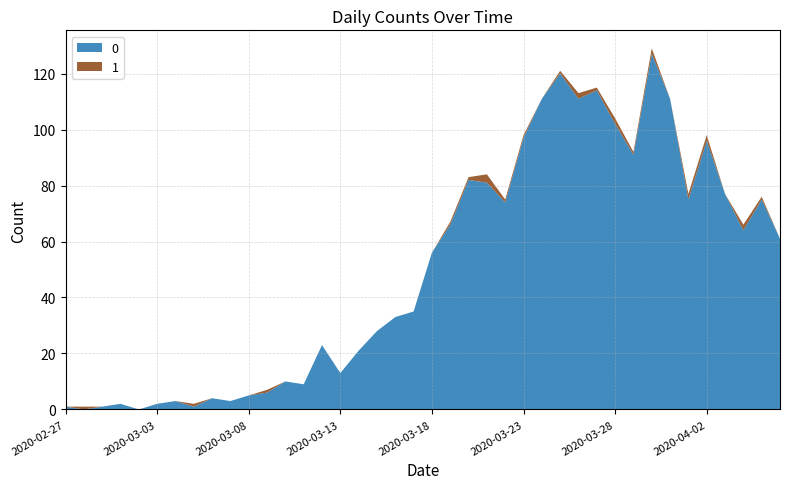

Reading left to right, extract all data points from this chart.

0: 1	0	1	2	0	2	3	1	4	3	5	6	10	9	23	13	21	28	33	35	56	66	82	81	74	97	111	120	111	114	102	91	127	111	75	96	77	64	75	61
1: 0	1	0	0	0	0	0	1	0	0	0	1	0	0	0	0	0	0	0	0	0	1	1	3	1	1	0	1	2	1	2	1	2	0	2	2	0	2	1	0